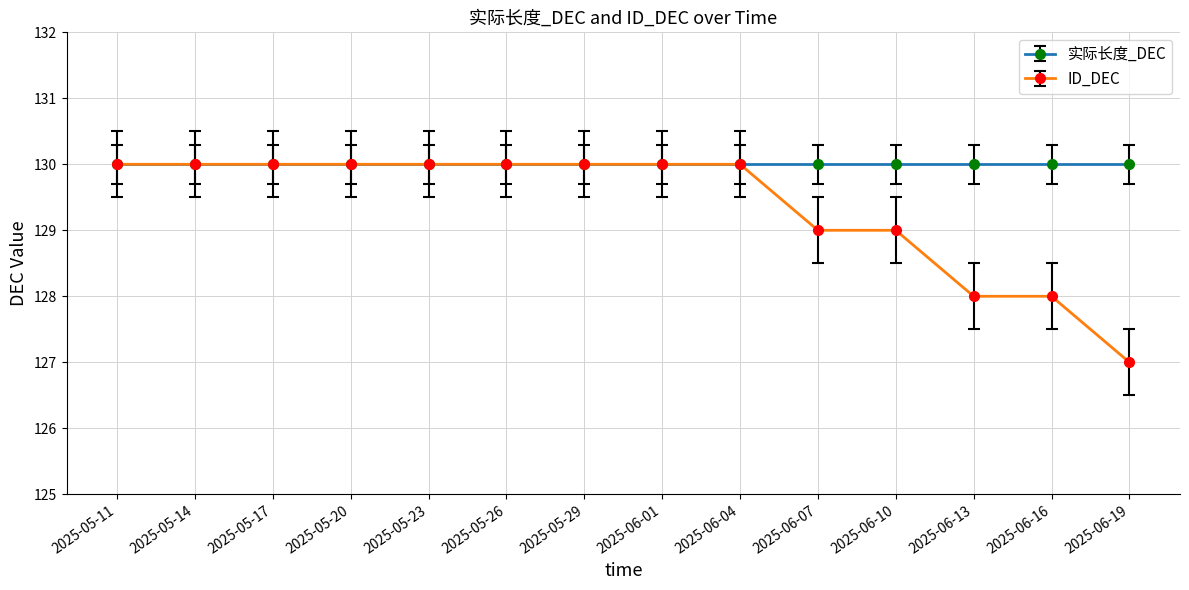

Rank the series at 2025-06-07 from highest to lowest value.

实际长度_DEC, ID_DEC